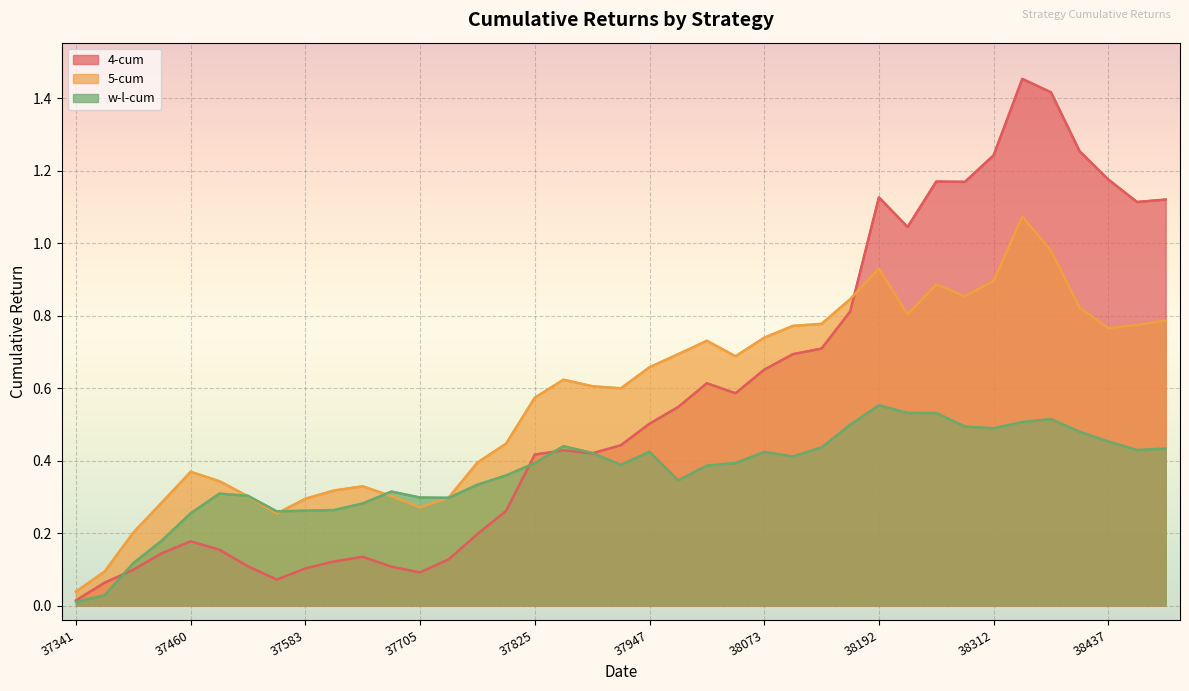

Reading left to right, transcribe all the data shown in this chart.

4-cum: 0.0	0.1	0.1	0.1	0.2	0.2	0.1	0.1	0.1	0.1	0.1	0.1	0.1	0.1	0.2	0.3	0.4	0.4	0.4	0.4	0.5	0.5	0.6	0.6	0.7	0.7	0.7	0.8	1.1	1.0	1.2	1.2	1.2	1.5	1.4	1.3	1.2	1.1	1.1
5-cum: 0.0	0.1	0.2	0.3	0.4	0.3	0.3	0.3	0.3	0.3	0.3	0.3	0.3	0.3	0.4	0.4	0.6	0.6	0.6	0.6	0.7	0.7	0.7	0.7	0.7	0.8	0.8	0.8	0.9	0.8	0.9	0.9	0.9	1.1	1.0	0.8	0.8	0.8	0.8
w-l-cum: 0.0	0.0	0.1	0.2	0.3	0.3	0.3	0.3	0.3	0.3	0.3	0.3	0.3	0.3	0.3	0.4	0.4	0.4	0.4	0.4	0.4	0.3	0.4	0.4	0.4	0.4	0.4	0.5	0.6	0.5	0.5	0.5	0.5	0.5	0.5	0.5	0.5	0.4	0.4